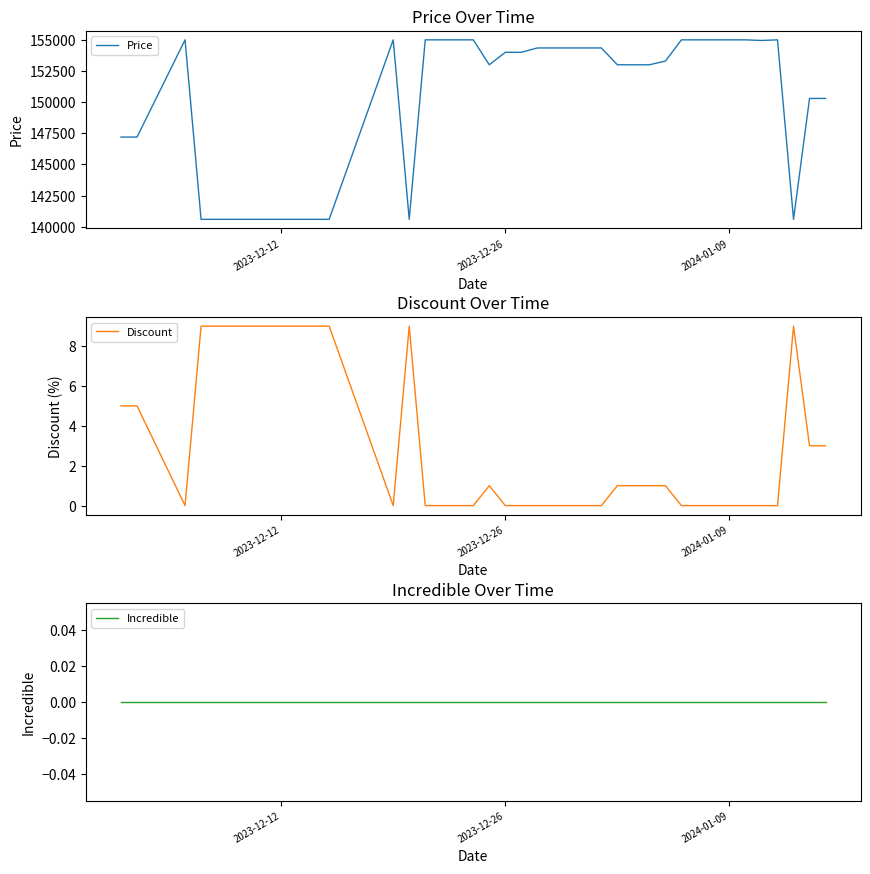

What is the value of the Discount point at the 12th from the left?

9